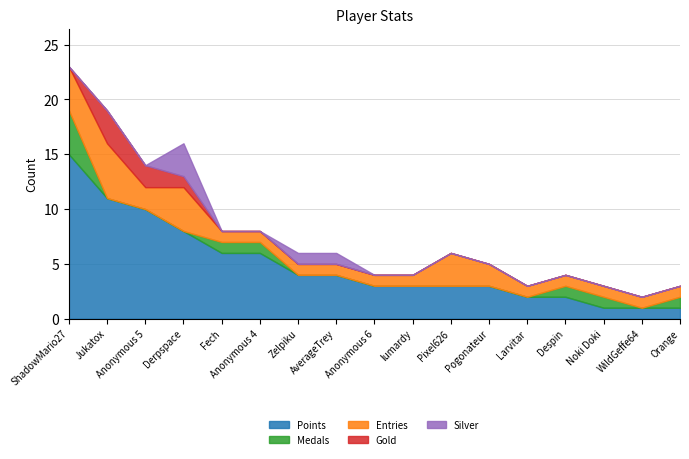

Between ShadowMario27 and Pogonateur, which is larger?

ShadowMario27